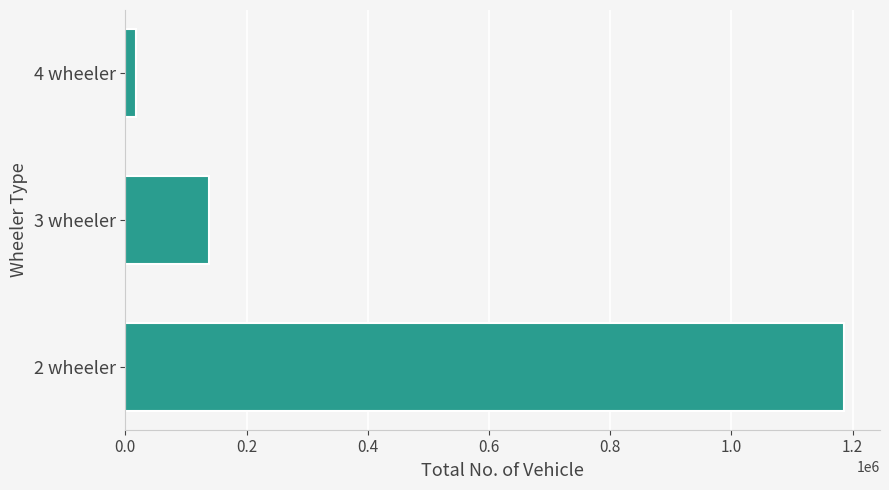

What is the change in value from 2 wheeler to 3 wheeler?

-1047190